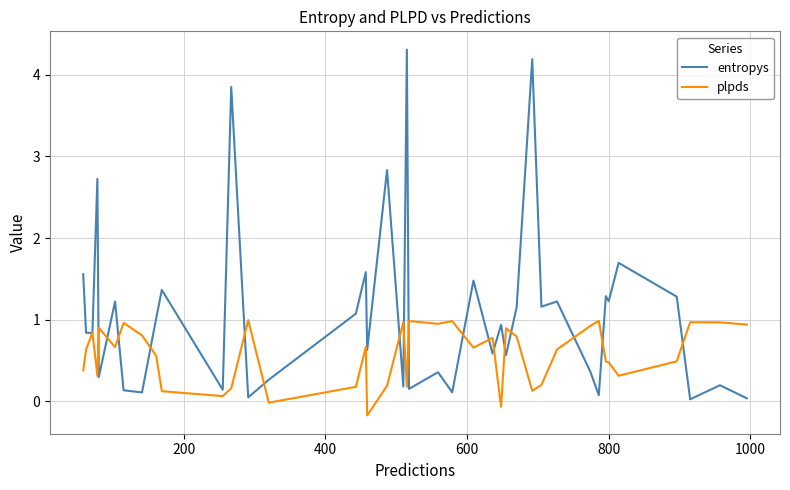

What is the greatest value displayed?

4.3